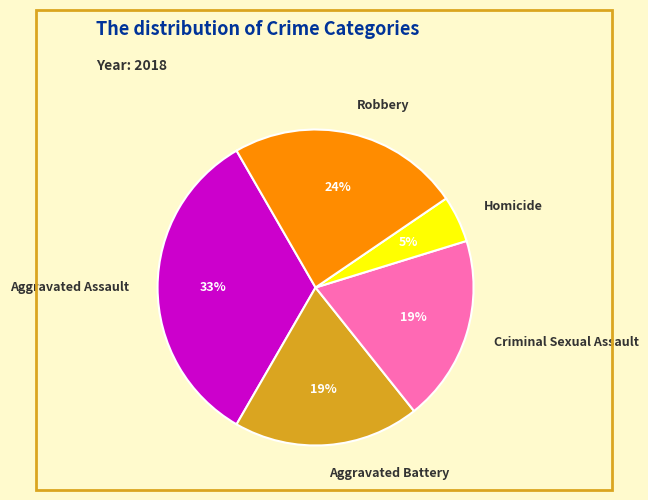

Is there a majority slice in this chart?

No